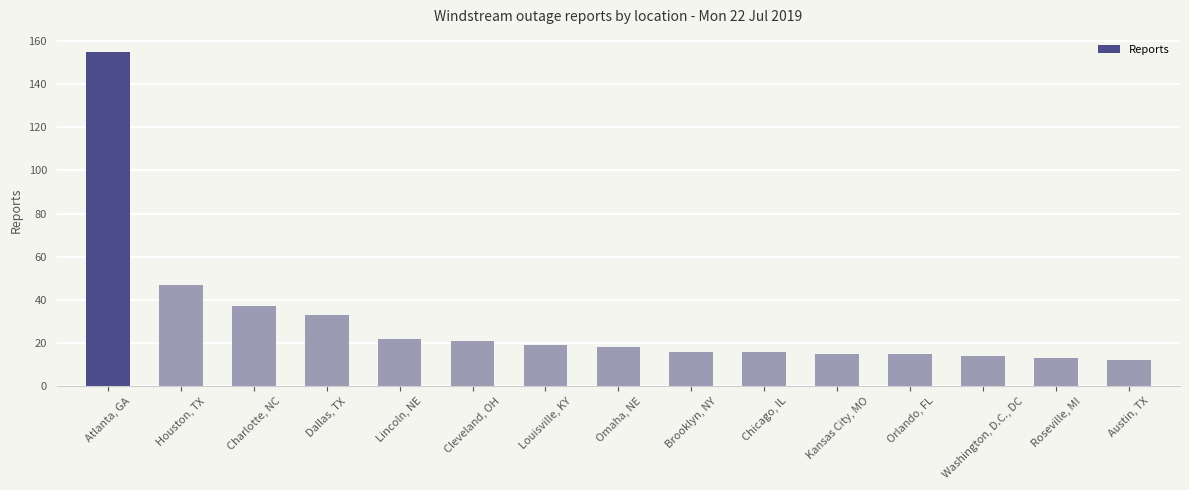

Reading left to right, extract all data points from this chart.

Atlanta, GA=155	Houston, TX=47	Charlotte, NC=37	Dallas, TX=33	Lincoln, NE=22	Cleveland, OH=21	Louisville, KY=19	Omaha, NE=18	Brooklyn, NY=16	Chicago, IL=16	Kansas City, MO=15	Orlando, FL=15	Washington, D.C., DC=14	Roseville, MI=13	Austin, TX=12